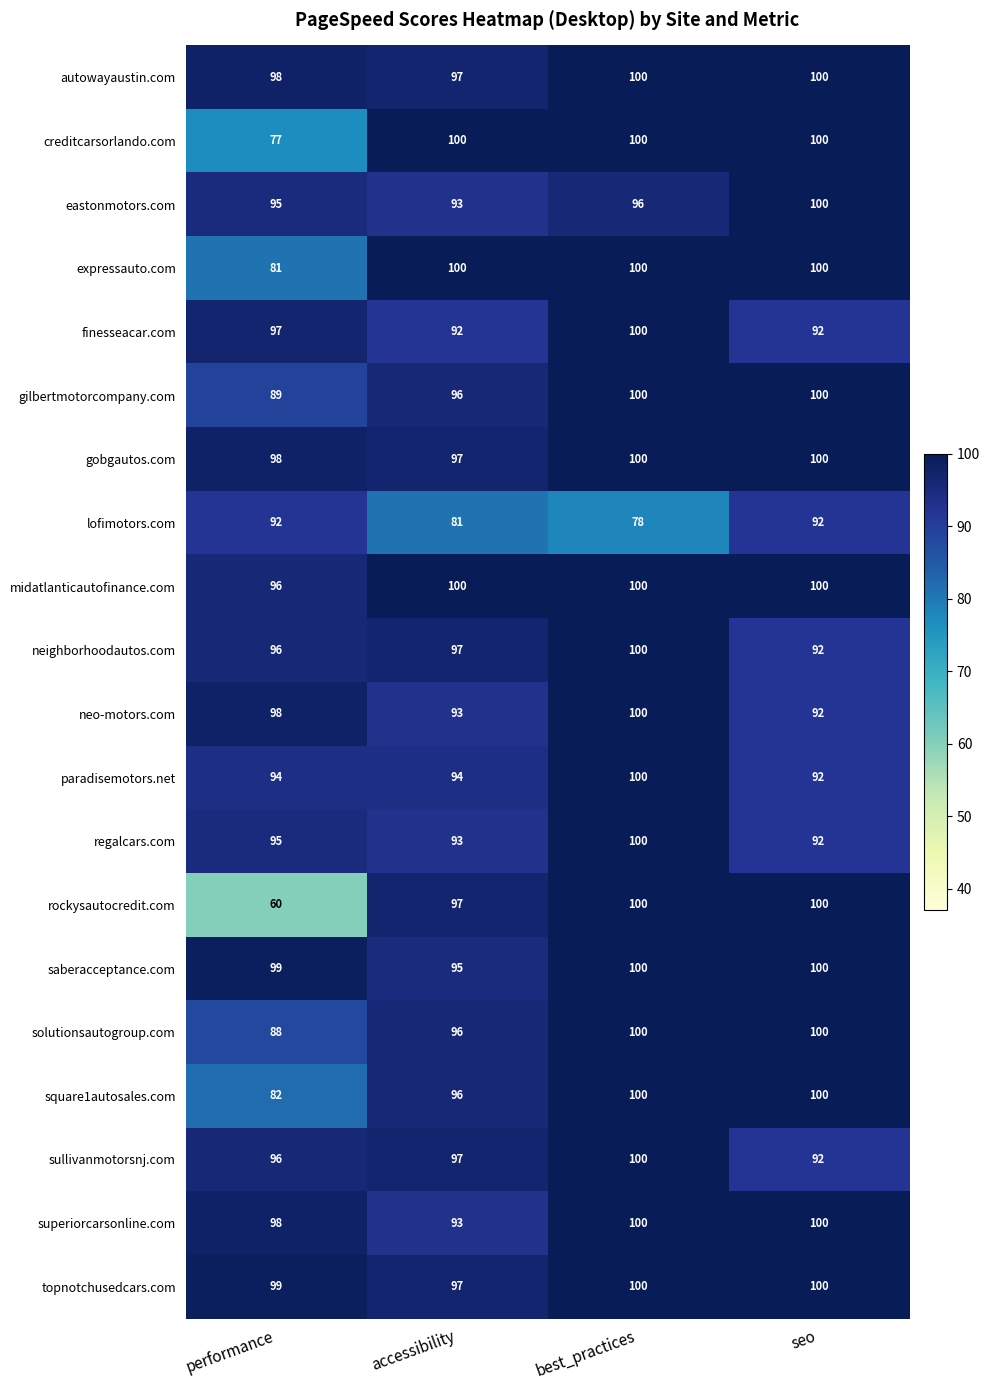

How many categories are shown in the chart?

4